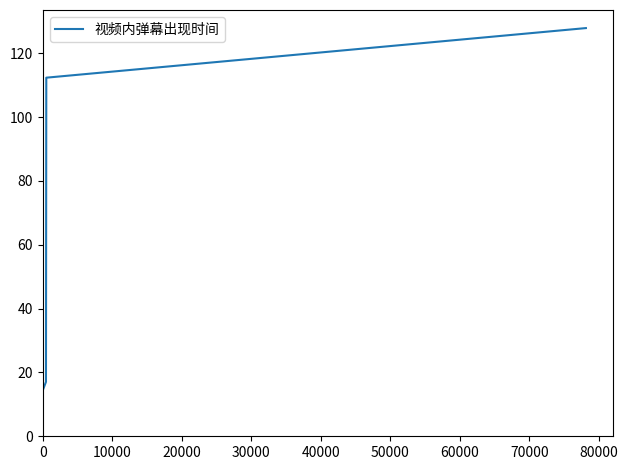

What is the maximum value shown in the chart?

127.9